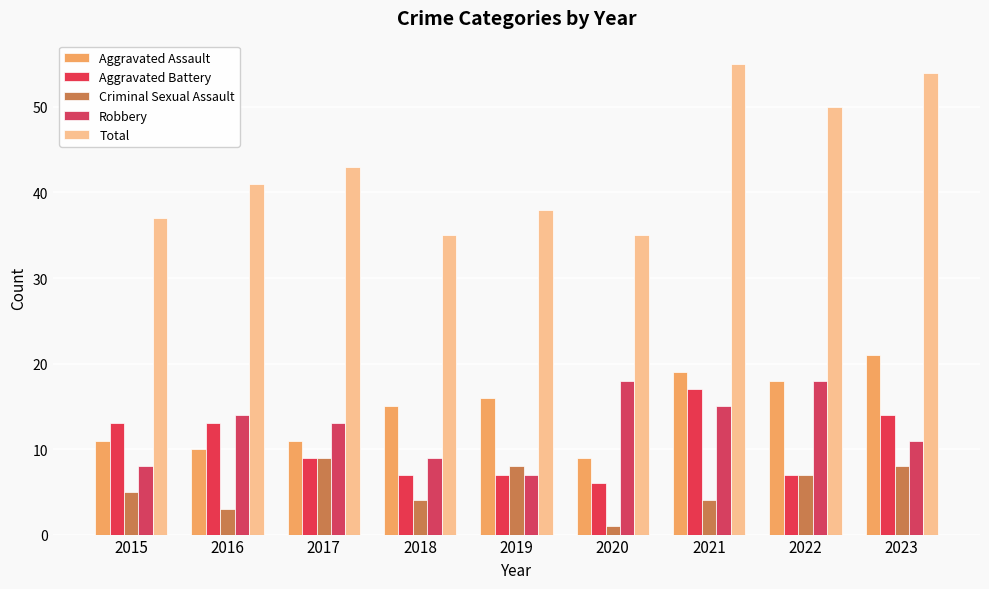

What is the difference between the maximum and second lowest values in the Robbery series?

10